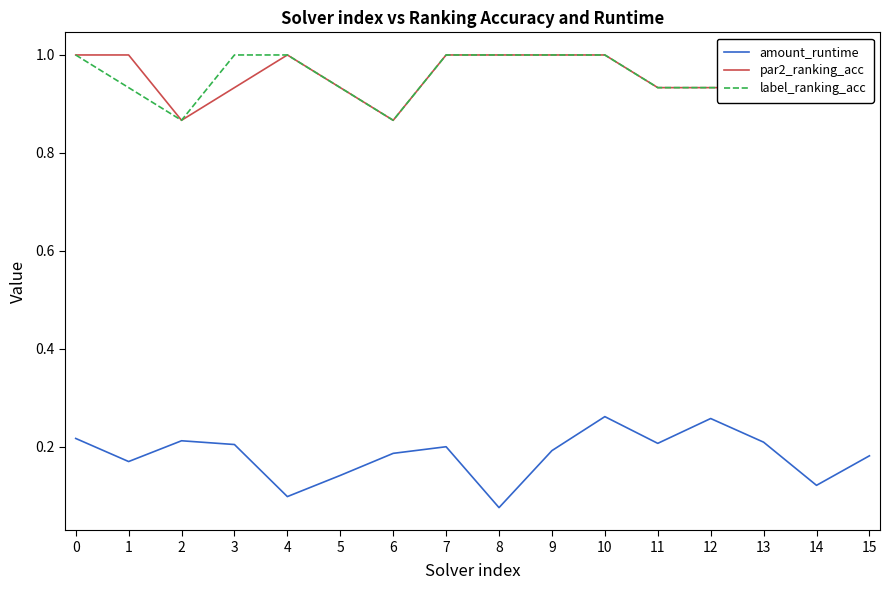

Does the chart display data point markers on the line(s)?

No